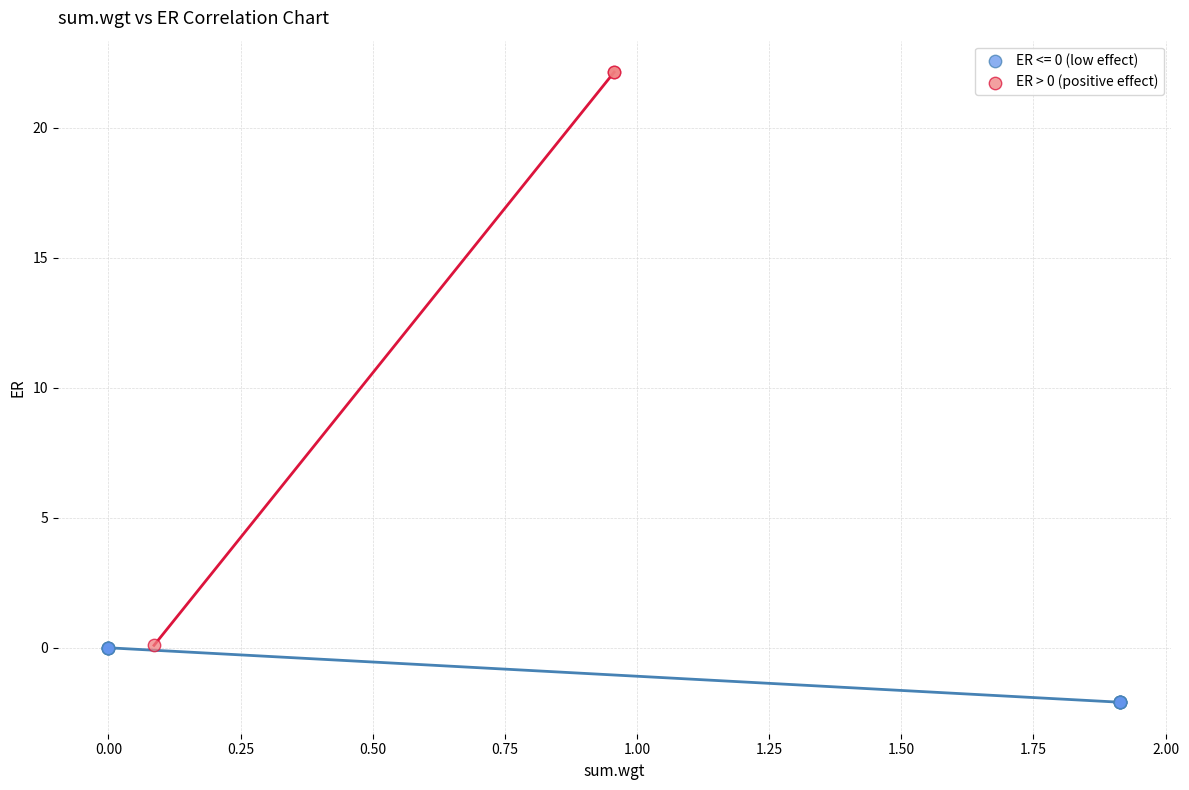

Which series has the largest Y range (max minus min)?

ER > 0 (positive effect)